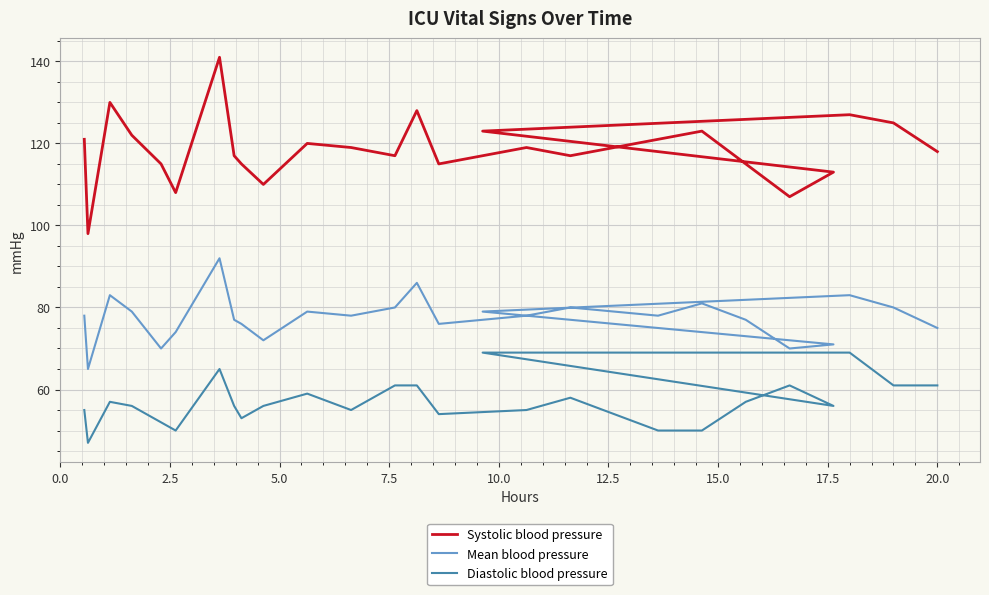

List the series in order of their peak value, highest first.

Systolic blood pressure, Mean blood pressure, Diastolic blood pressure